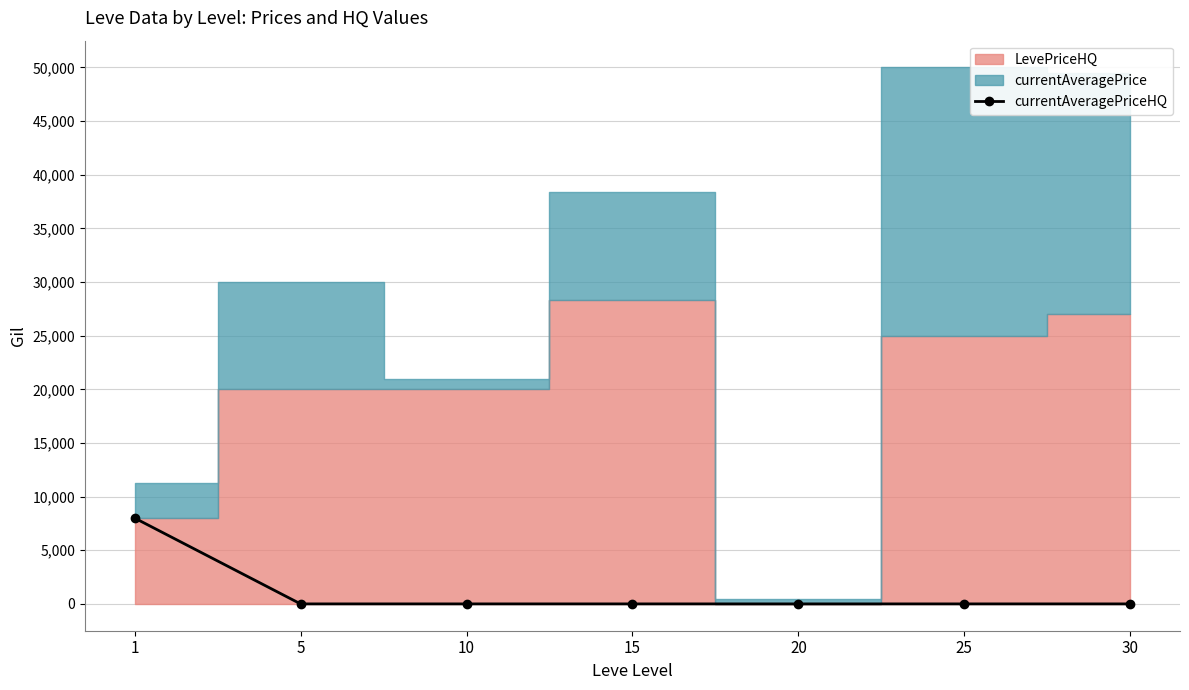

The value of currentAveragePriceHQ at 5 is 0. True or false?

True